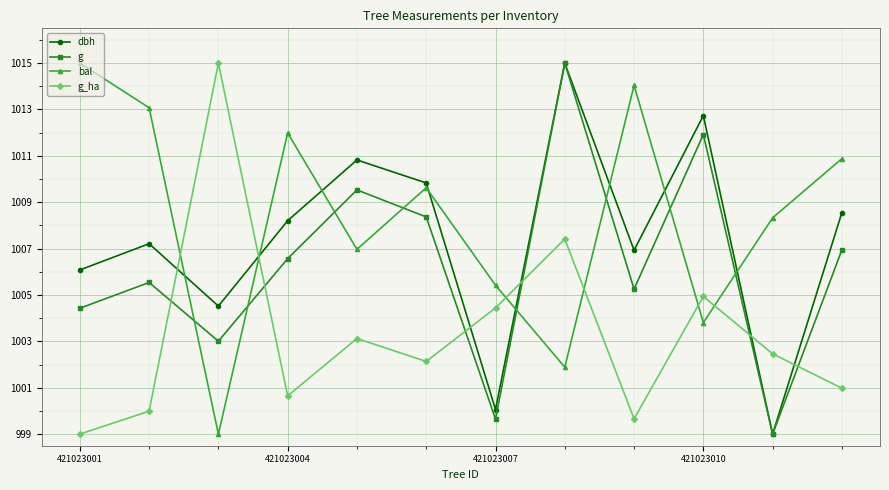

Does the chart display data point markers on the line(s)?

Yes